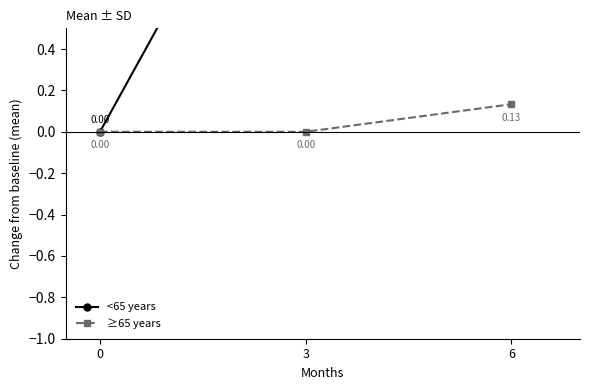

Reading left to right, what are all the values shown in this chart?

<65 years: 0.0	1.8	1.0
≥65 years: 0.0	0.0	0.1